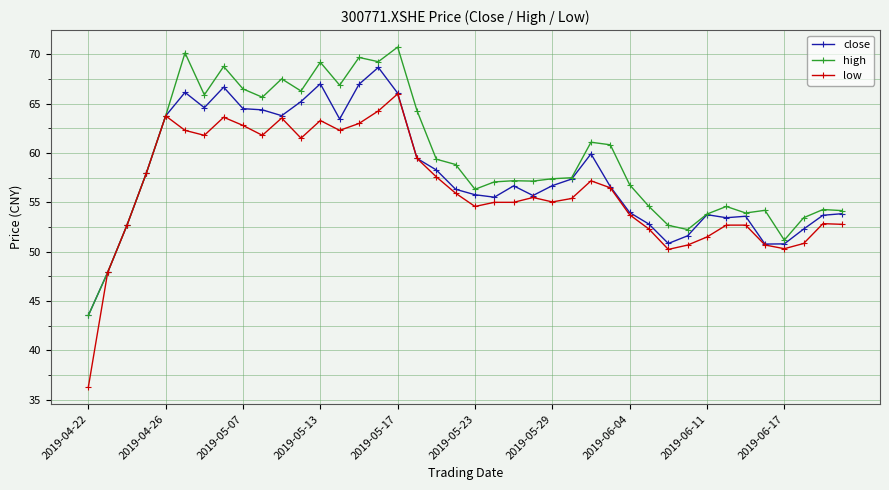

What is the smallest value displayed?

36.3